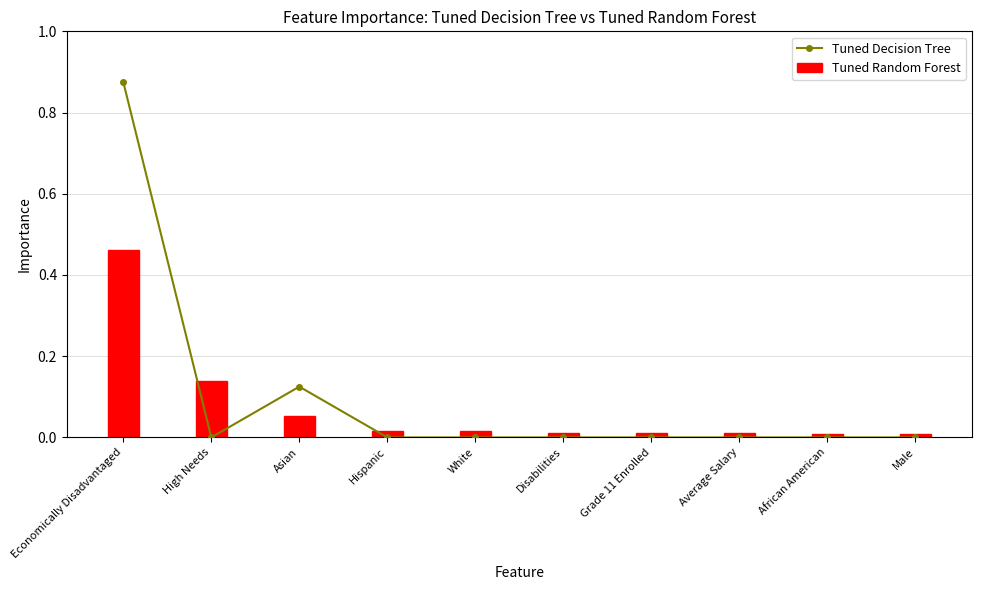

At which label does Tuned Random Forest reach its minimum?

Male